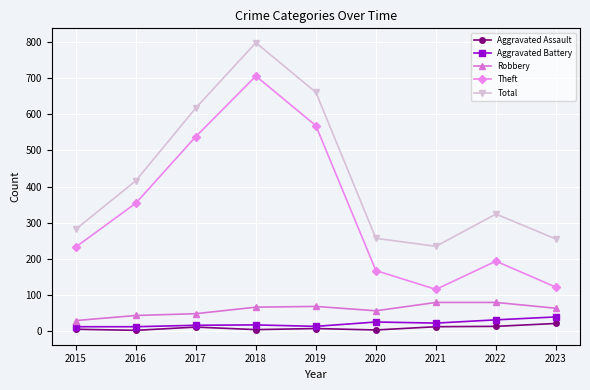

Is it true that Robbery equals 64 at 2023?

True